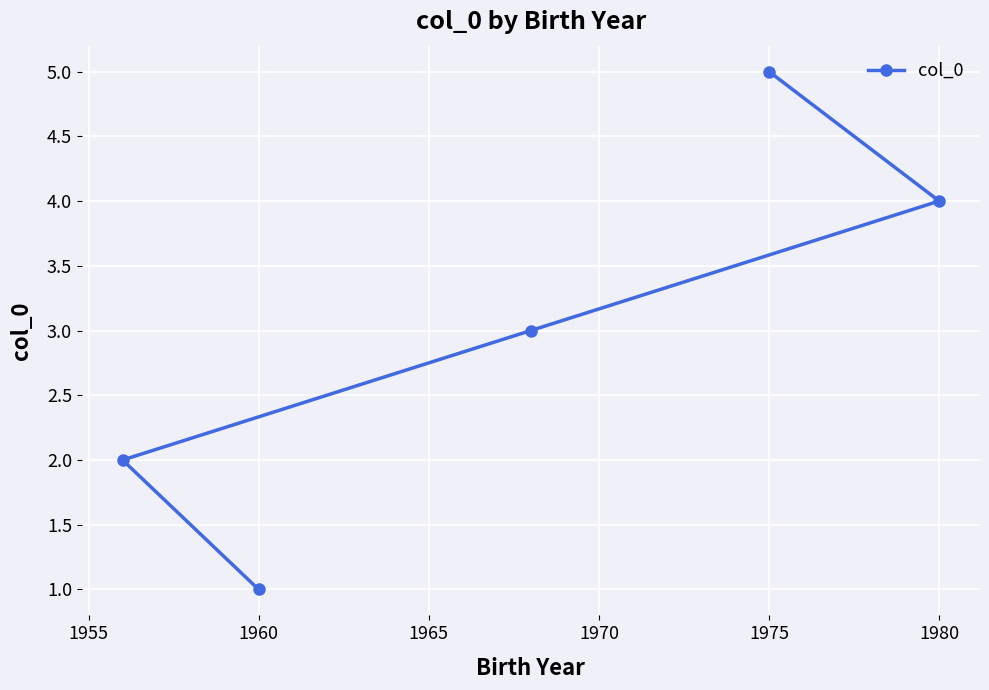

Reading left to right, list all the values displayed in this chart.

2	1	3	5	4